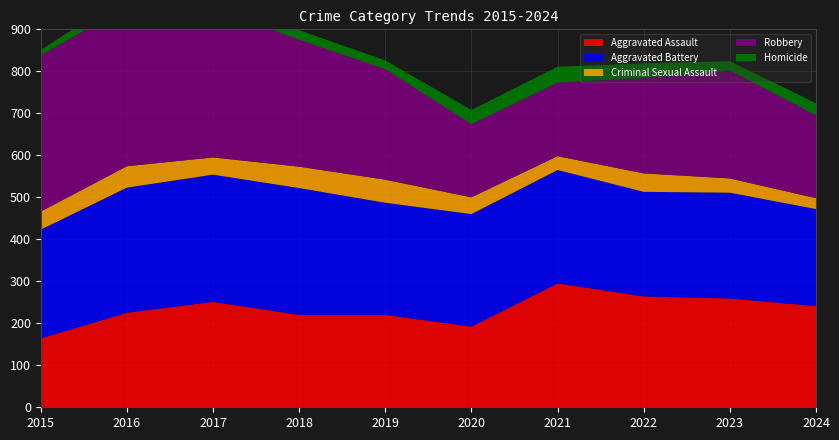

Reading left to right, what are all the values shown in this chart?

Aggravated Assault: 2015=164	2016=225	2017=251	2018=220	2019=220	2020=192	2021=295	2022=264	2023=259	2024=241
Aggravated Battery: 2015=259	2016=298	2017=303	2018=302	2019=267	2020=268	2021=270	2022=249	2023=252	2024=231
Criminal Sexual Assault: 2015=43	2016=51	2017=41	2018=51	2019=55	2020=40	2021=33	2022=44	2023=34	2024=26
Robbery: 2015=372	2016=381	2017=356	2018=302	2019=263	2020=174	2021=175	2022=227	2023=257	2024=197
Homicide: 2015=13	2016=28	2017=27	2018=23	2019=21	2020=34	2021=38	2022=35	2023=22	2024=29